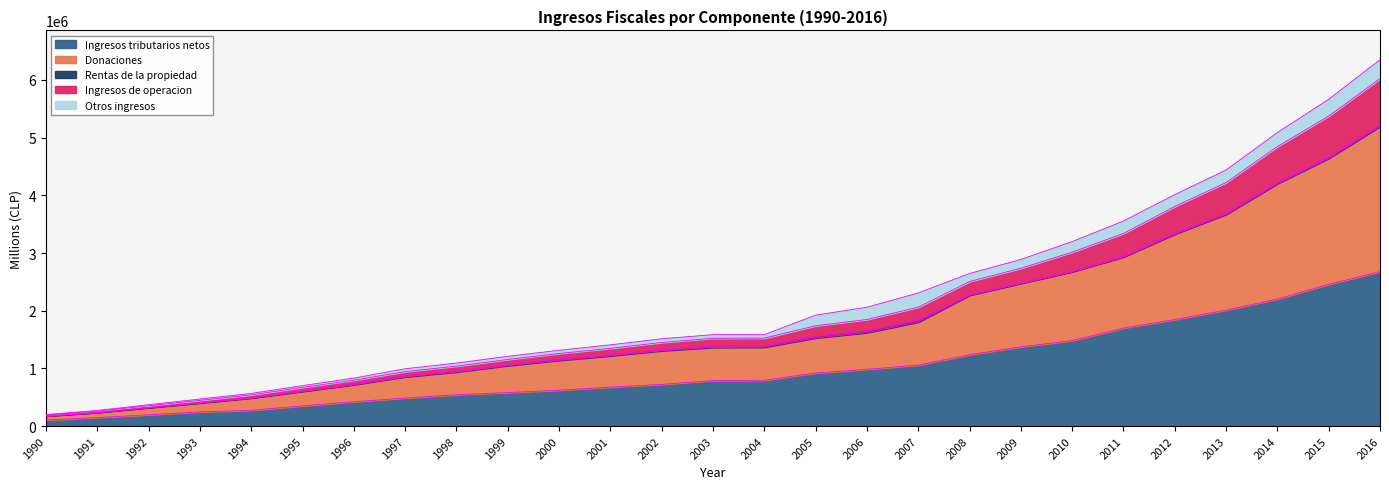

At which category is the sum across all series the highest?

2016